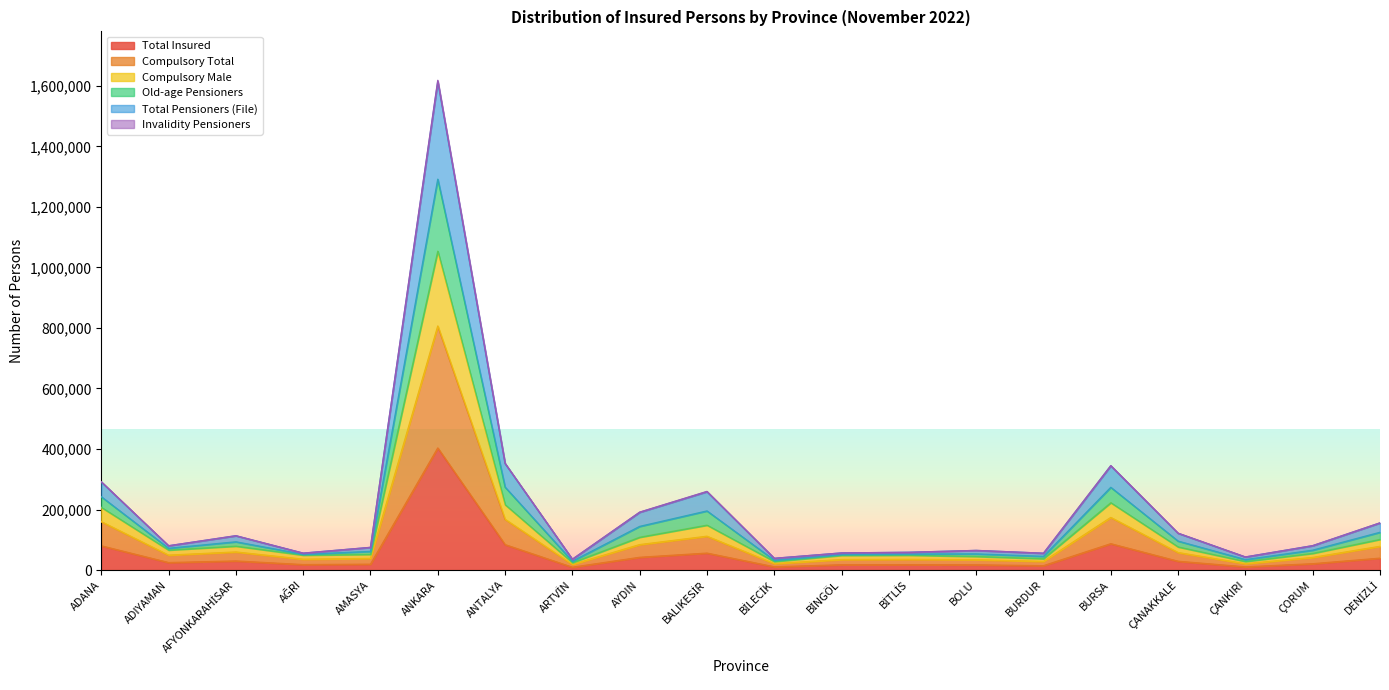

True or false: Old-age Pensioners and Compulsory Male cross at least once.

False